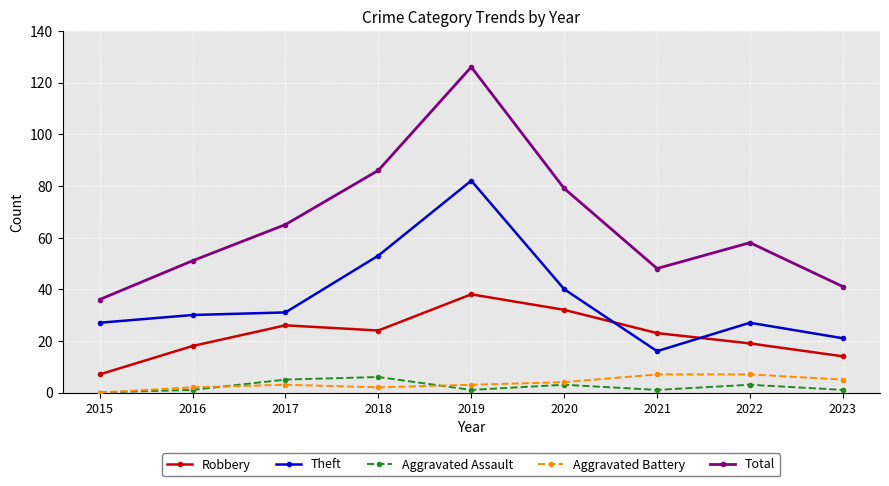

Does the chart have visible grid lines?

Yes